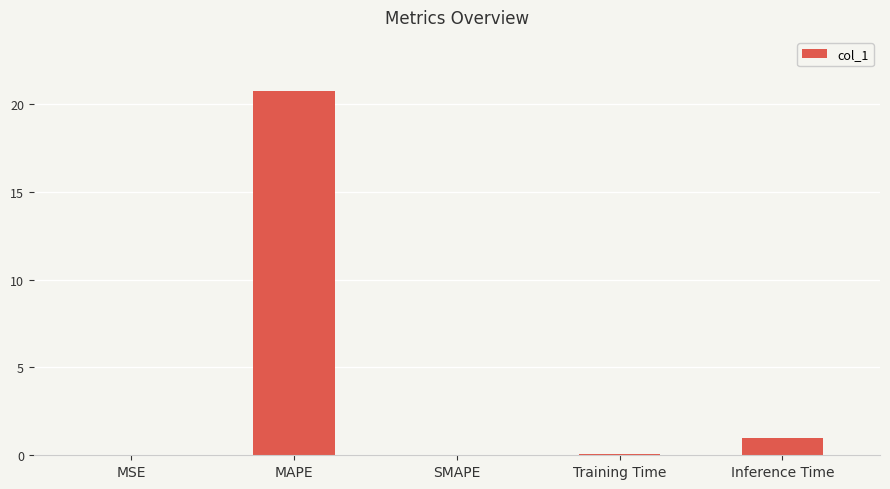

What is the change in value from MSE to Training Time?

+0.1